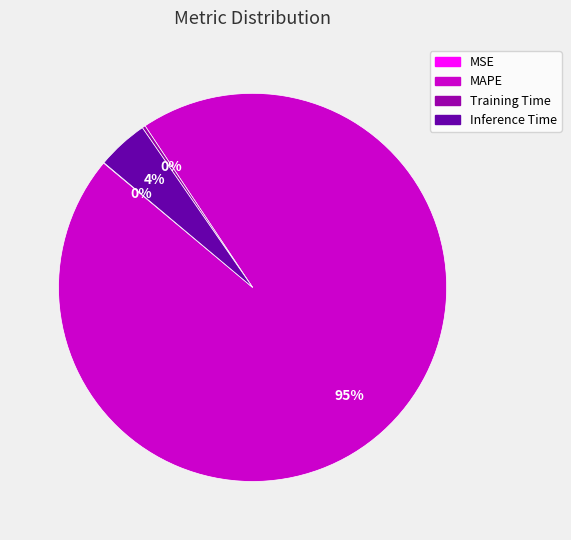

Which has a higher value, Inference Time or MAPE?

MAPE